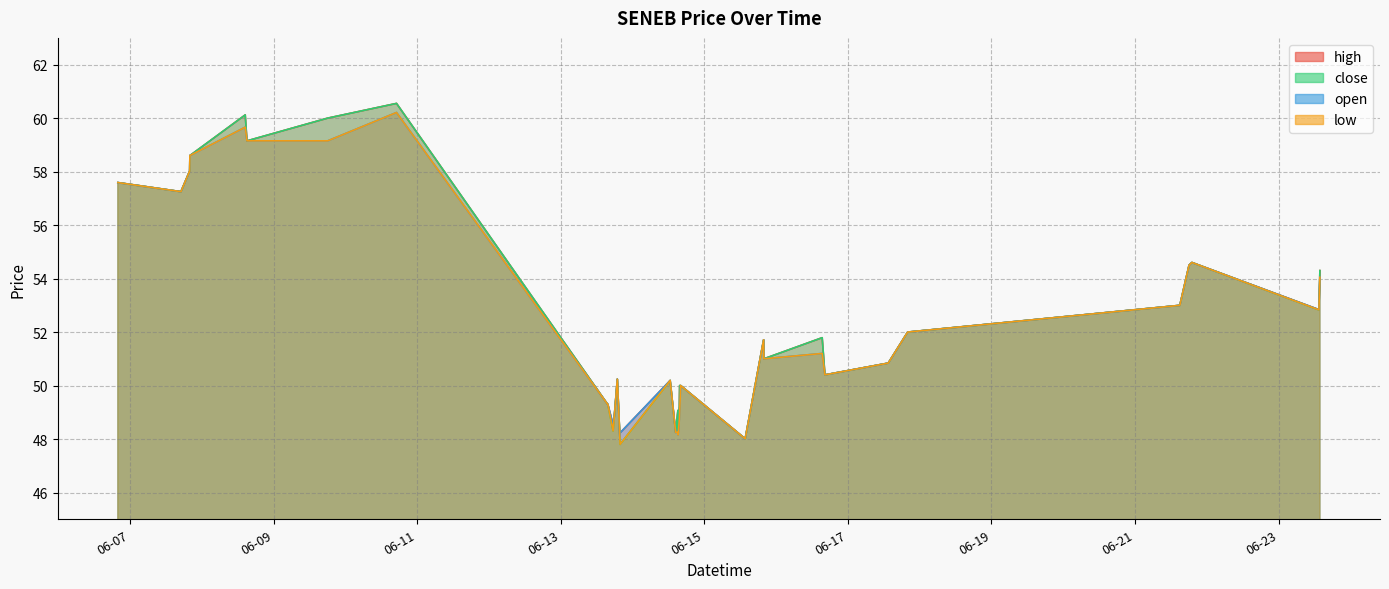

Which series has the widest spread of values?

close